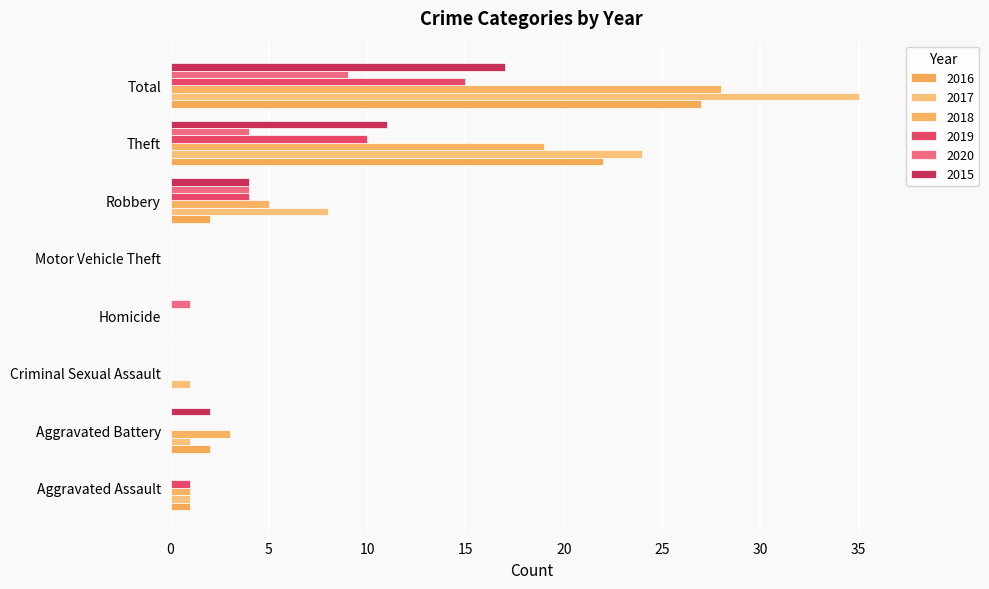

What is the value of the 2020 bar at the 7th from the left?

4